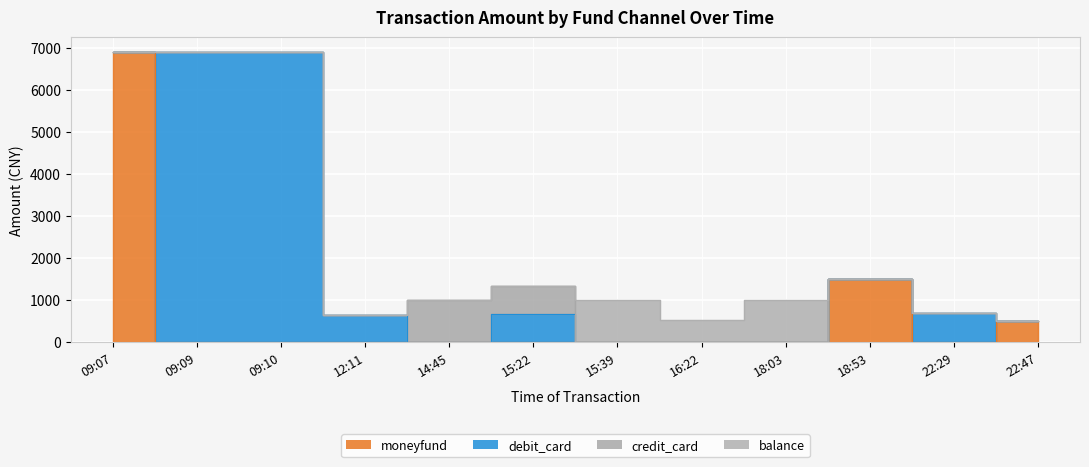

Count the number of data series in this chart.

4